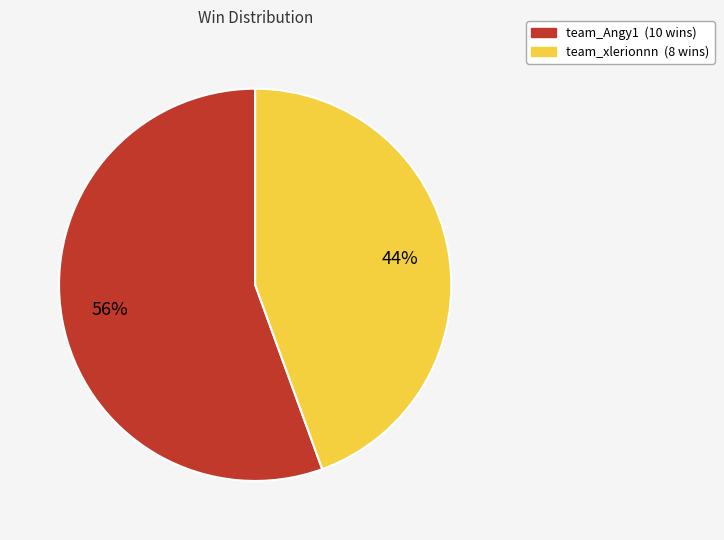

What is the ratio of the value at team_xlerionnn to the value at team_Angy1?

0.8